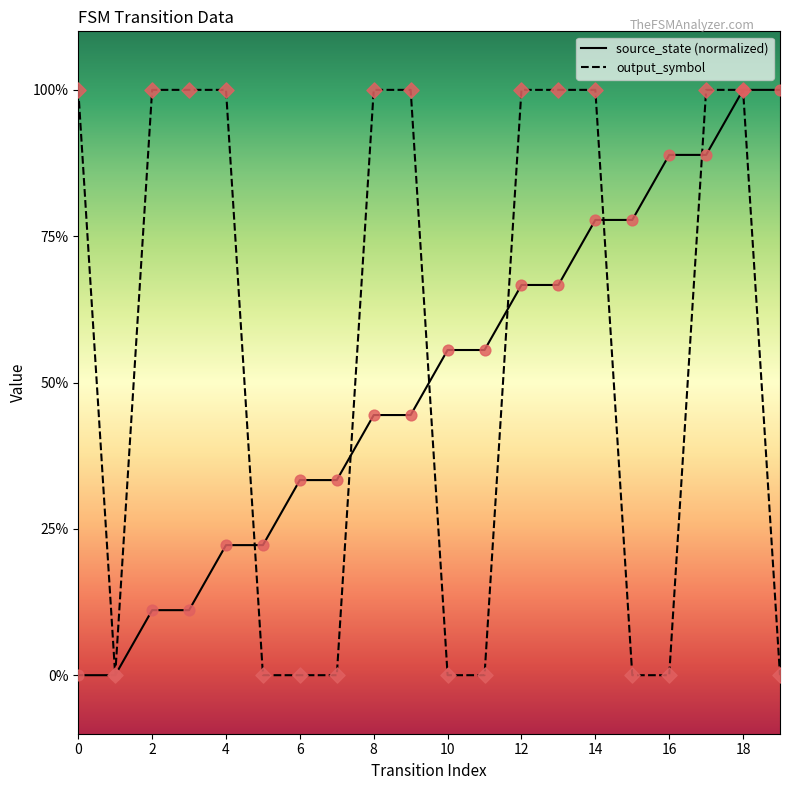

What are all the series names shown in the legend?

source_state (normalized), output_symbol